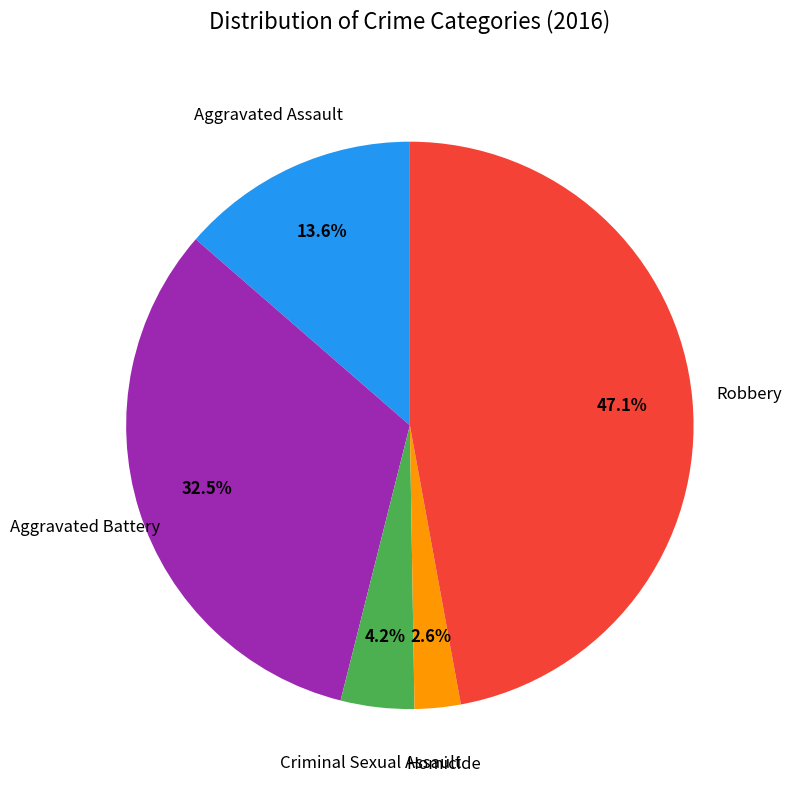

Does any single category account for the majority?

No